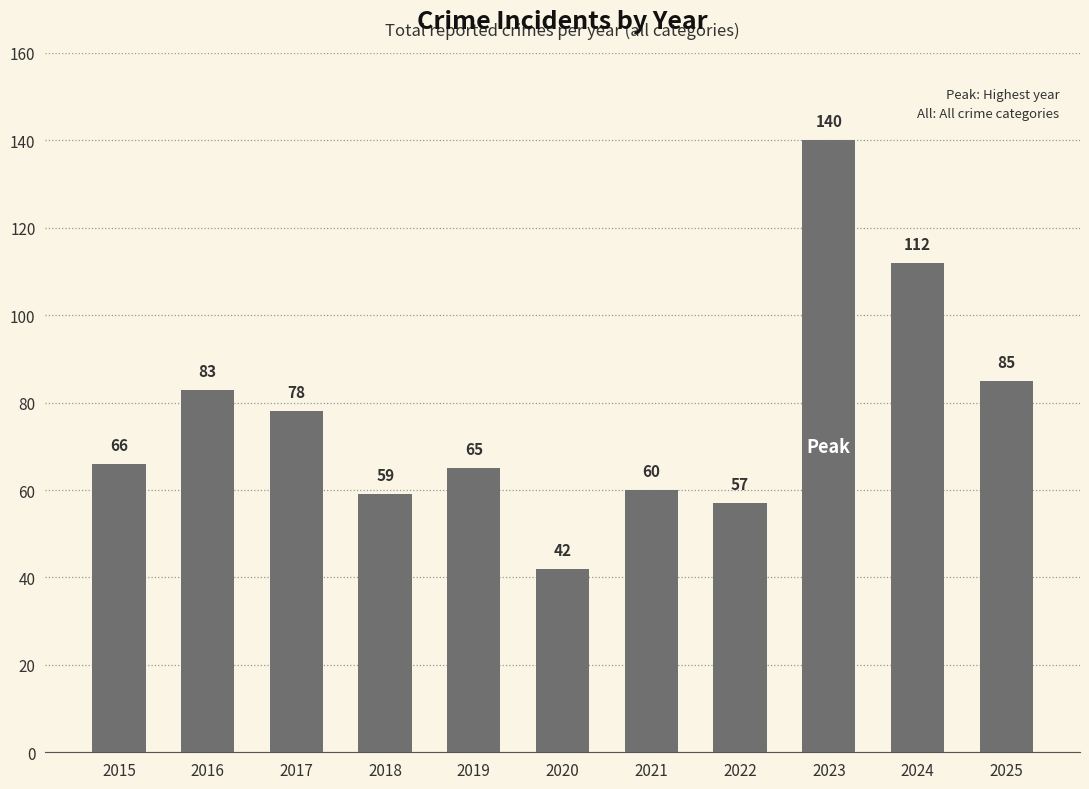

At which category does the chart reach its minimum across all series?

2020